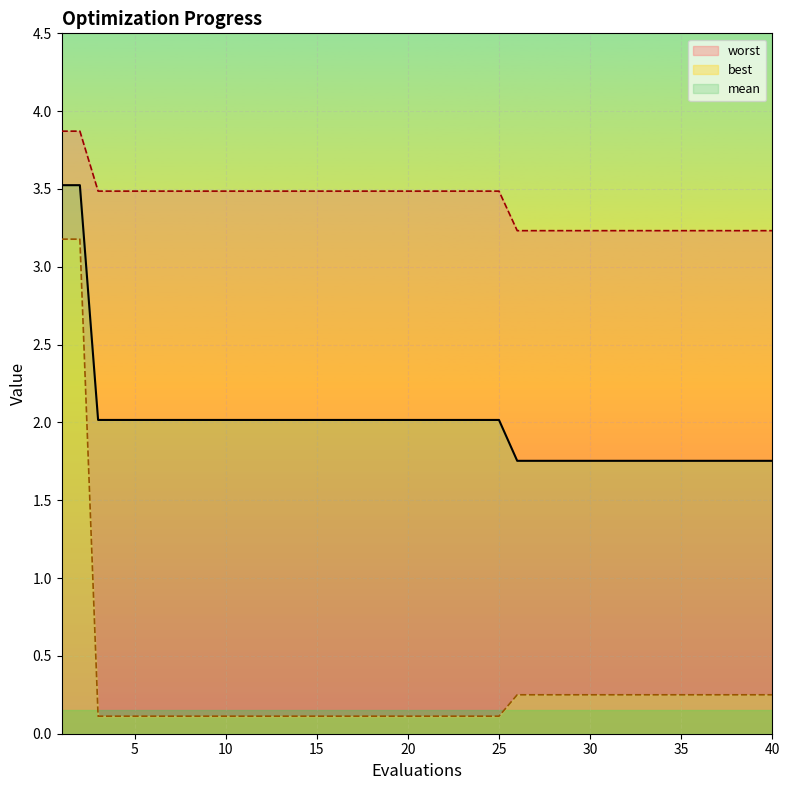

True or false: mean and best cross at least once.

False